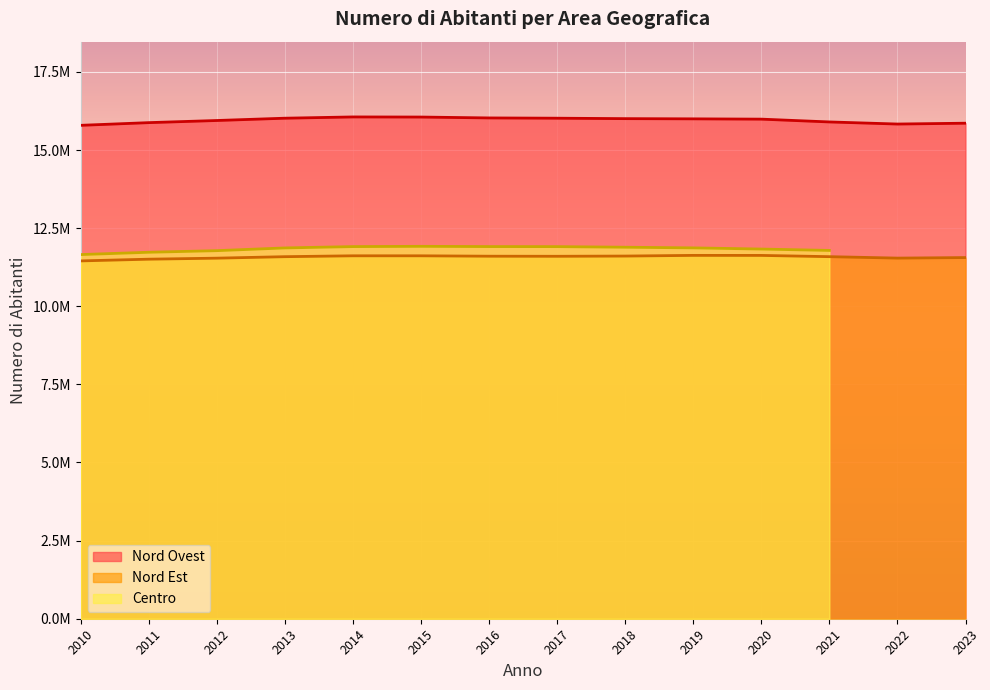

What is the sum of all Nord Ovest values?

223373458